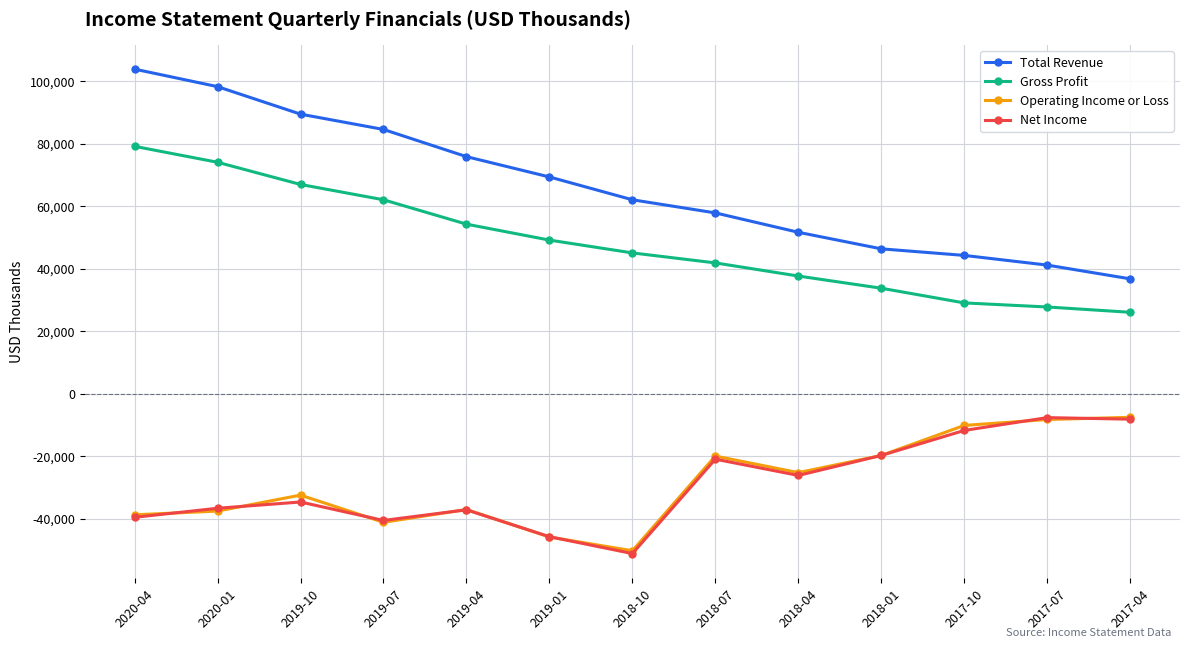

What position from the right is 2019-07?

10